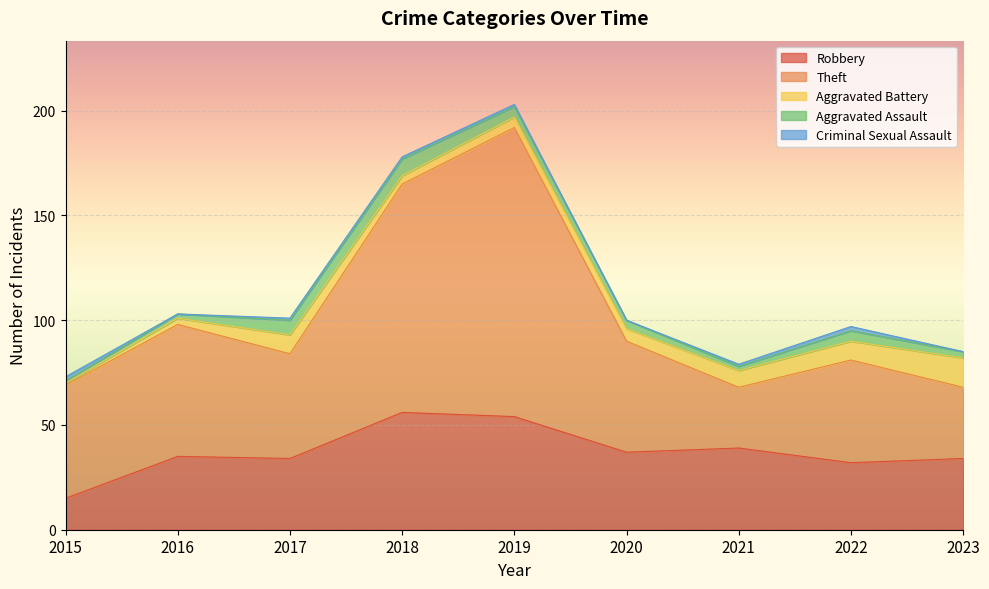

Rank the categories by Aggravated Assault value from highest to lowest.

2018, 2017, 2019, 2022, 2020, 2023, 2016, 2021, 2015